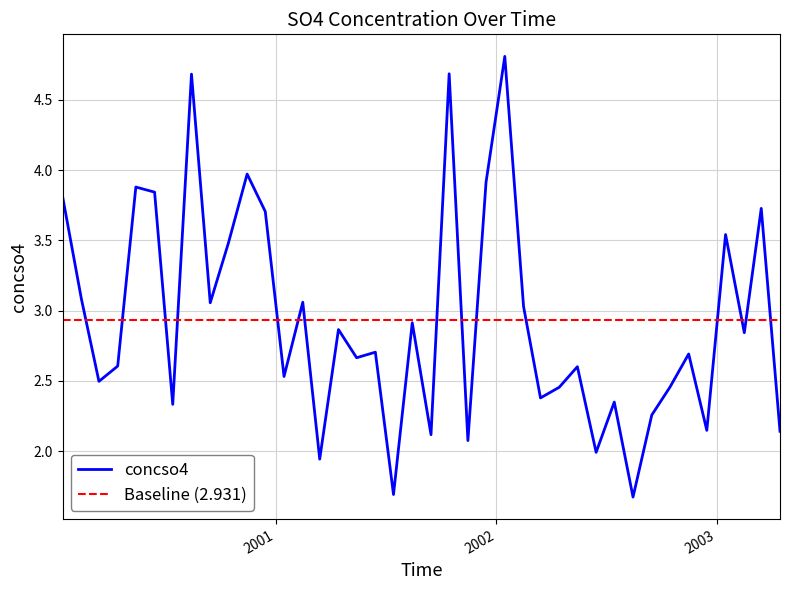

What is the sum of all values?

117.2